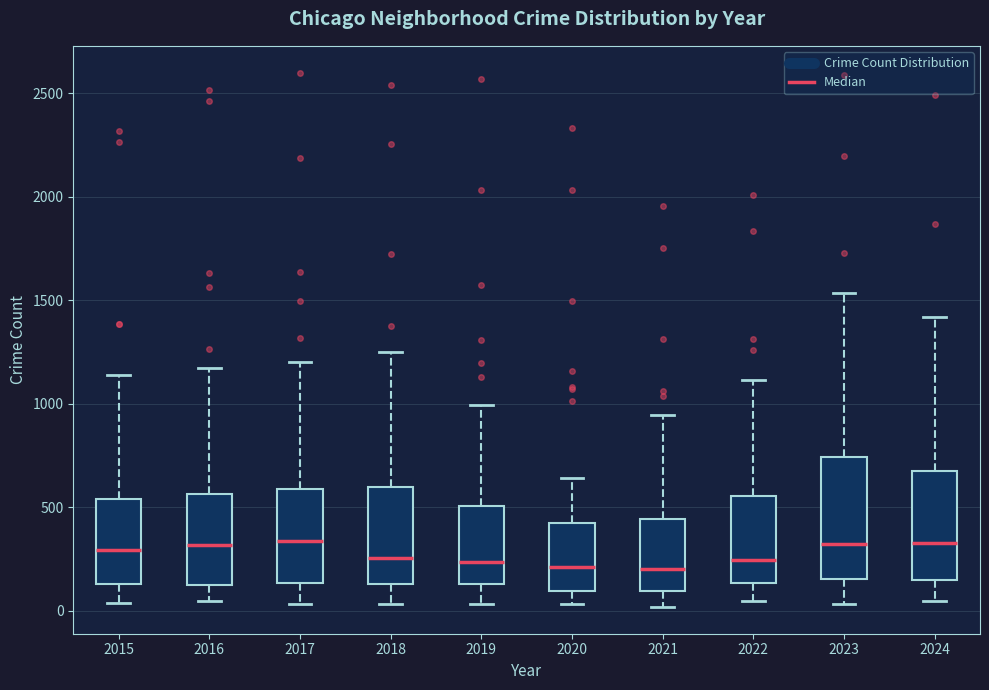

Reading left to right, read every box against the y-axis: the position of its median line, the range the box covers, and the ends of its whiskers. The values are not printed on the chart, so give them approximately, as read against the axis.

2015: median 300, box 150 to 550, whiskers 50 to 1150
2016: median 300, box 100 to 550, whiskers 50 to 1150
2017: median 350, box 150 to 600, whiskers 50 to 1200
2018: median 250, box 150 to 600, whiskers 50 to 1250
2019: median 250, box 150 to 500, whiskers 50 to 1000
2020: median 200, box 100 to 450, whiskers 50 to 650
2021: median 200, box 100 to 450, whiskers 0 to 950
2022: median 250, box 150 to 550, whiskers 50 to 1100
2023: median 300, box 150 to 750, whiskers 50 to 1550
2024: median 350, box 150 to 700, whiskers 50 to 1400